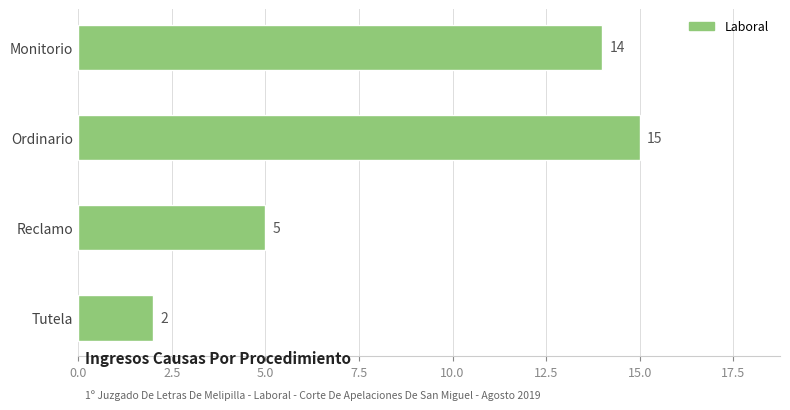

List the labels in order of value, smallest first.

Tutela, Reclamo, Monitorio, Ordinario